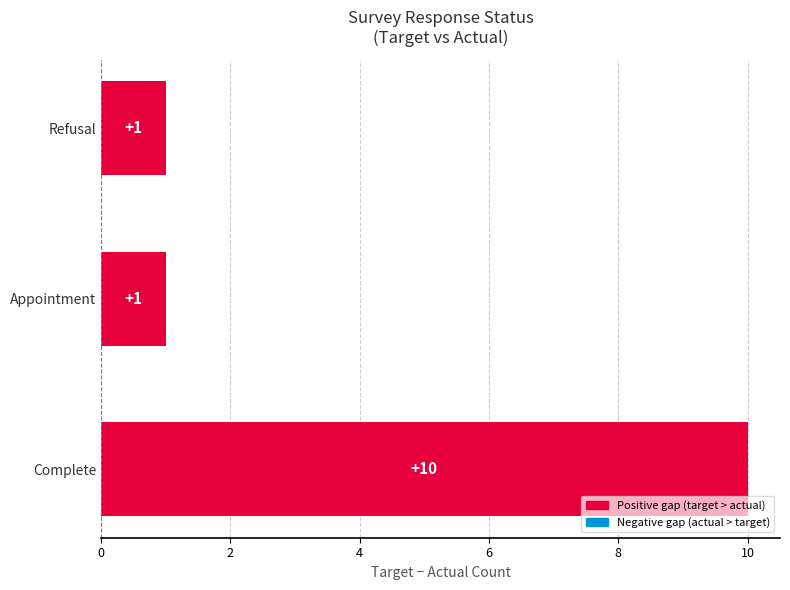

Reading top to bottom, what are all the values shown in this chart?

Refusal=1	Appointment=1	Complete=10